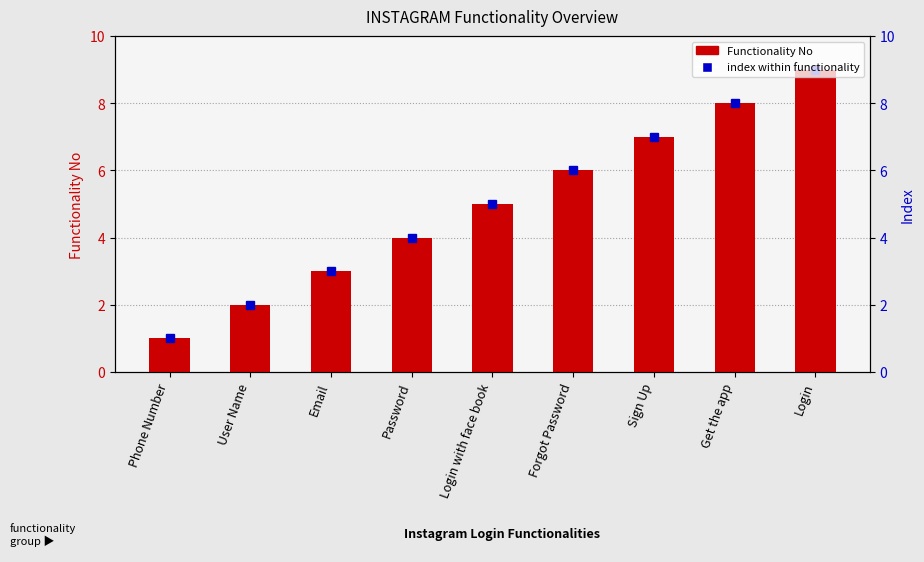

Reading left to right, what are all the values shown in this chart?

1	2	3	4	5	6	7	8	9